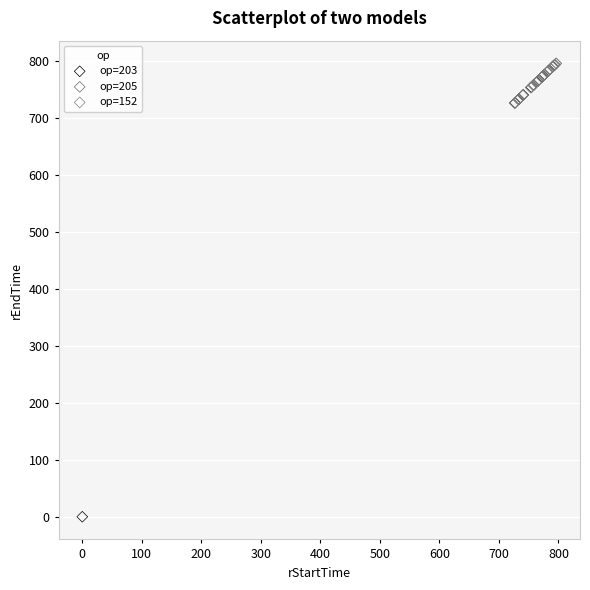

What are all the series names shown in the legend?

op=203, op=205, op=152